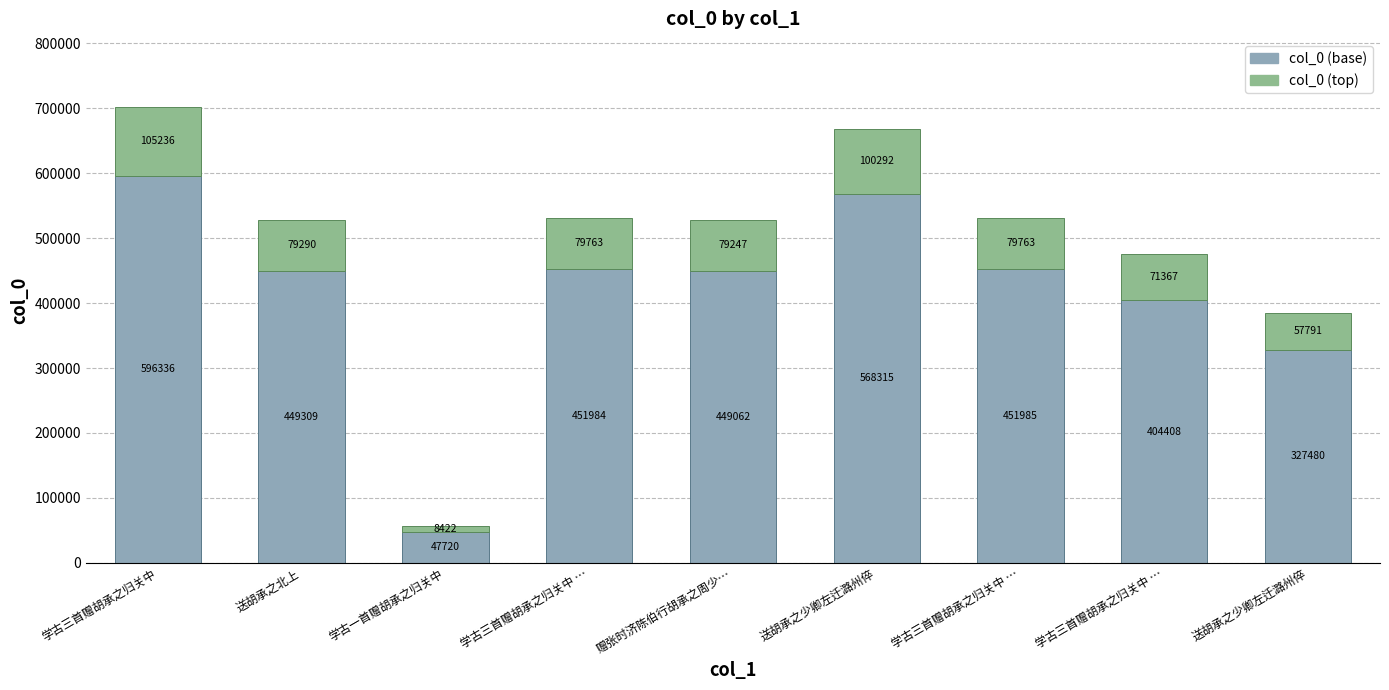

How many data points does each series have?

9